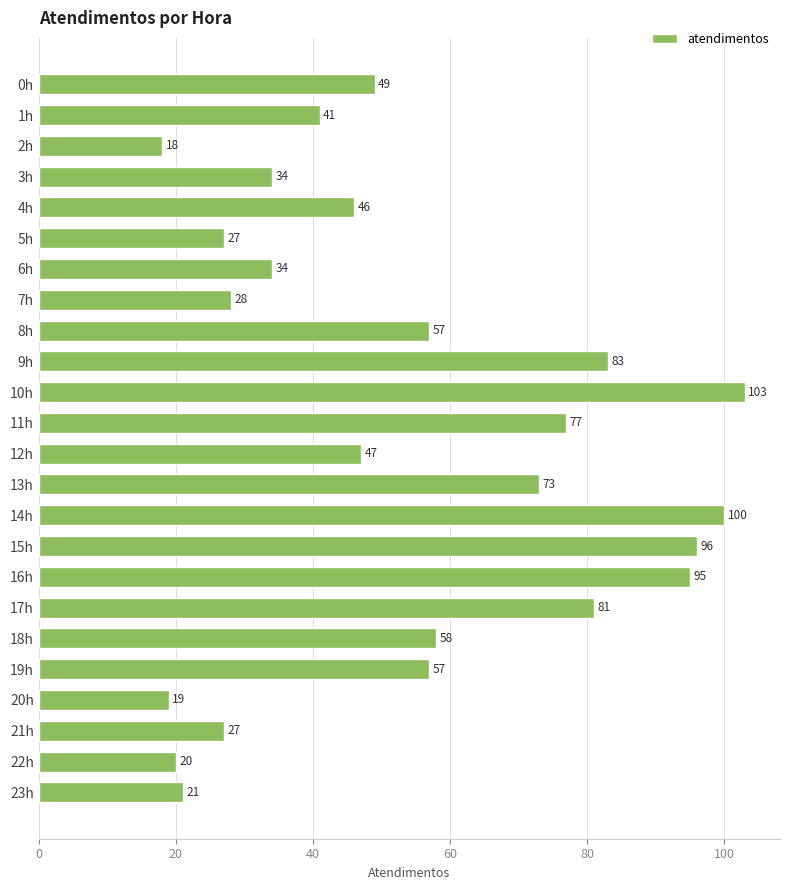

The value at 19h is 57. True or false?

True